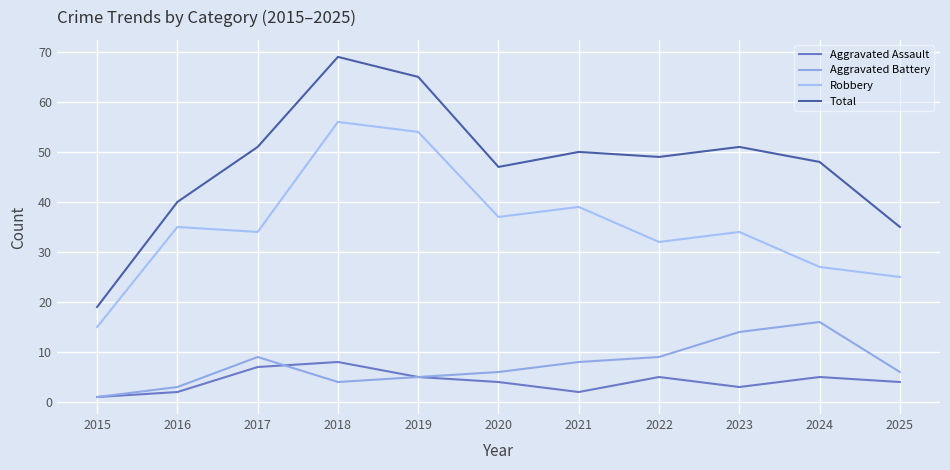

What is the value of the Aggravated Battery point at the 7th from the left?

8